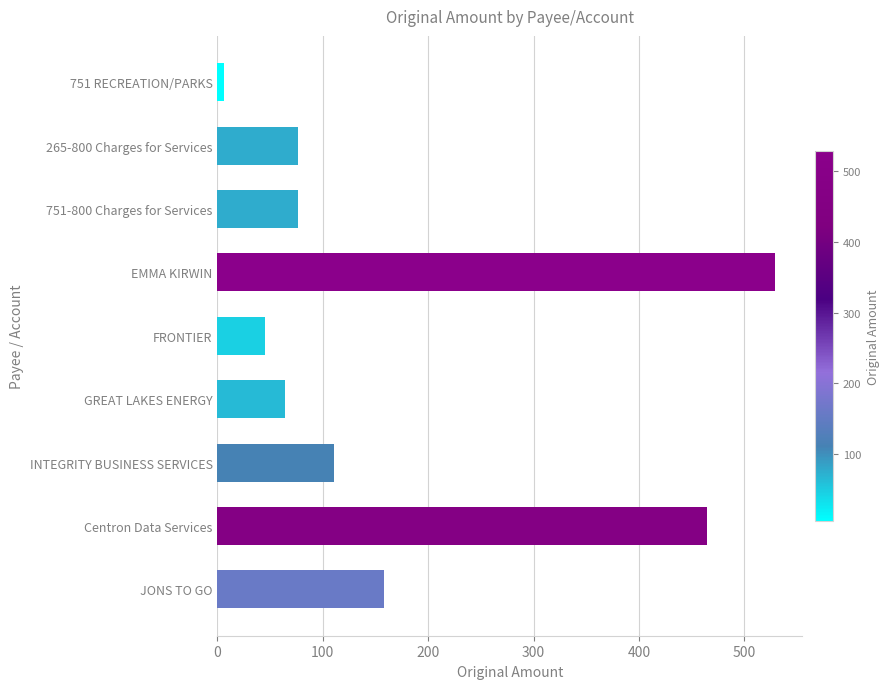

Reading bottom to top, what are all the values shown in this chart?

JONS TO GO=158.0	Centron Data Services=464.8	INTEGRITY BUSINESS SERVICES=110.6	GREAT LAKES ENERGY=63.9	FRONTIER=45.5	EMMA KIRWIN=528.6	751-800 Charges for Services=76.0	265-800 Charges for Services=76.0	751 RECREATION/PARKS=6.0